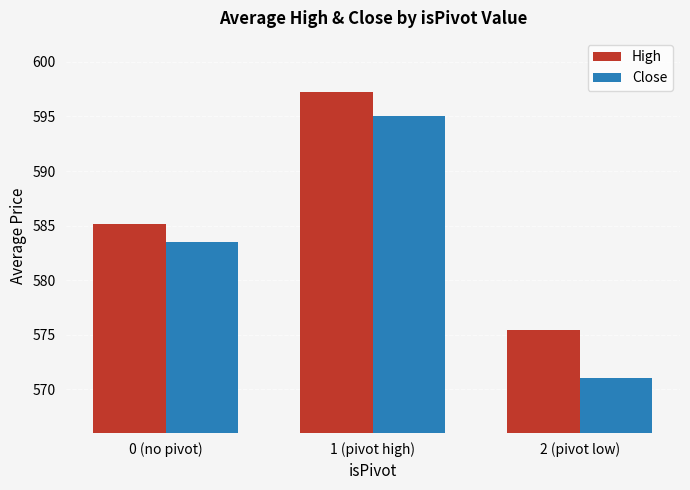

Where does the High series first go above 585?

0 (no pivot)